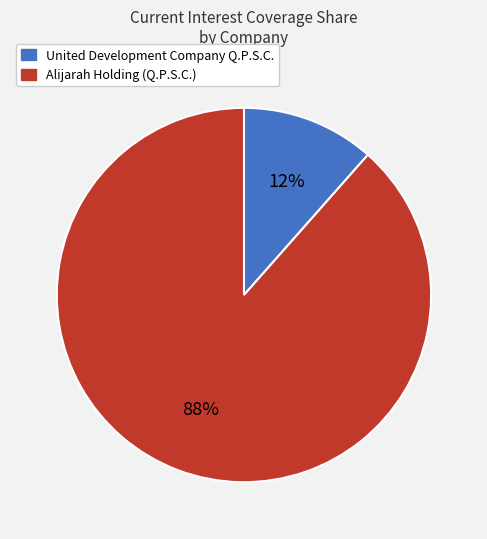

Which slice is the largest?

Alijarah Holding (Q.P.S.C.)